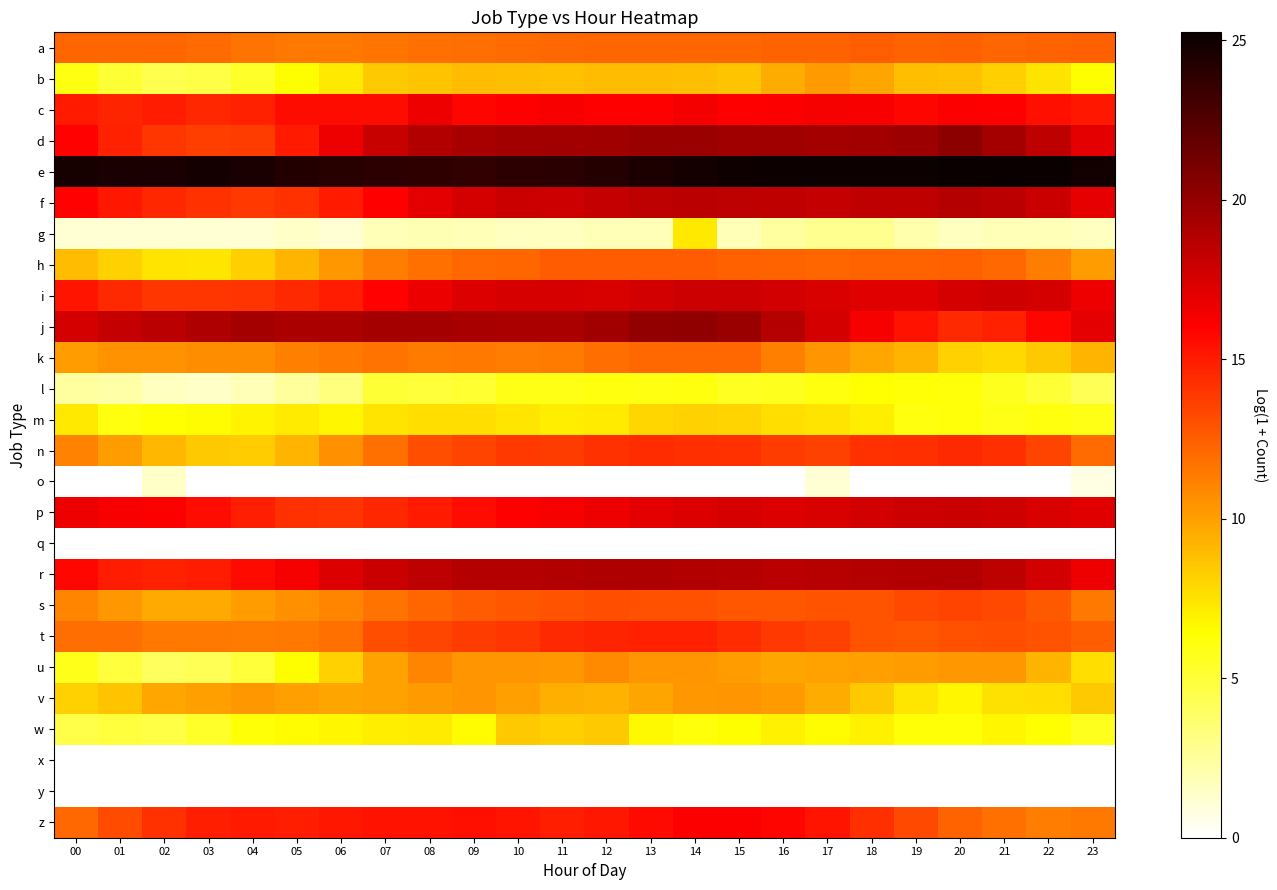

What is the difference between the highest and lowest values at 08?

23.8